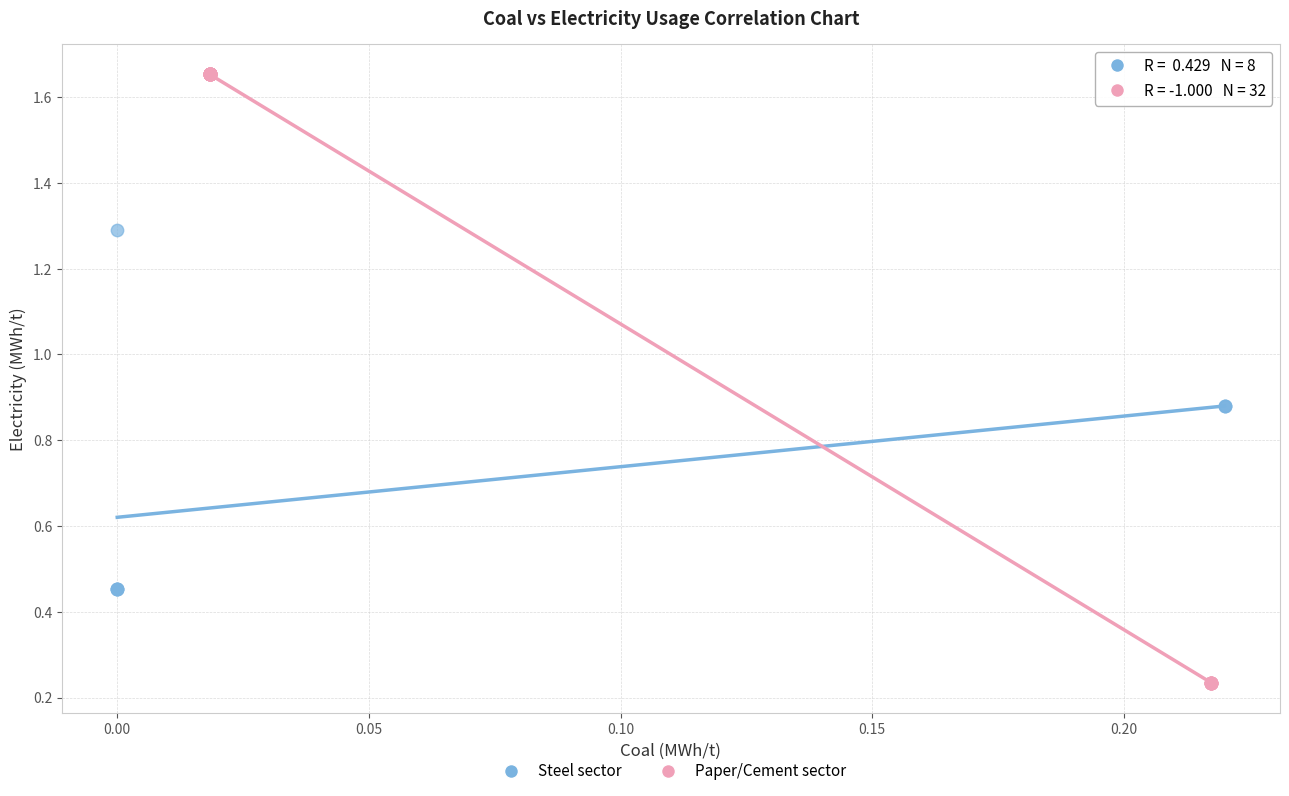

Which series has the widest spread of Y values?

Paper/Cement sector